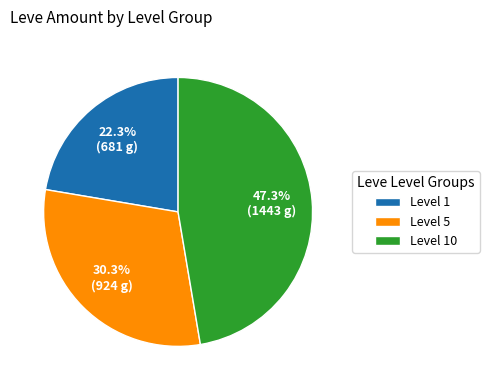

To the nearest percent, what is the average slice percentage?

33%